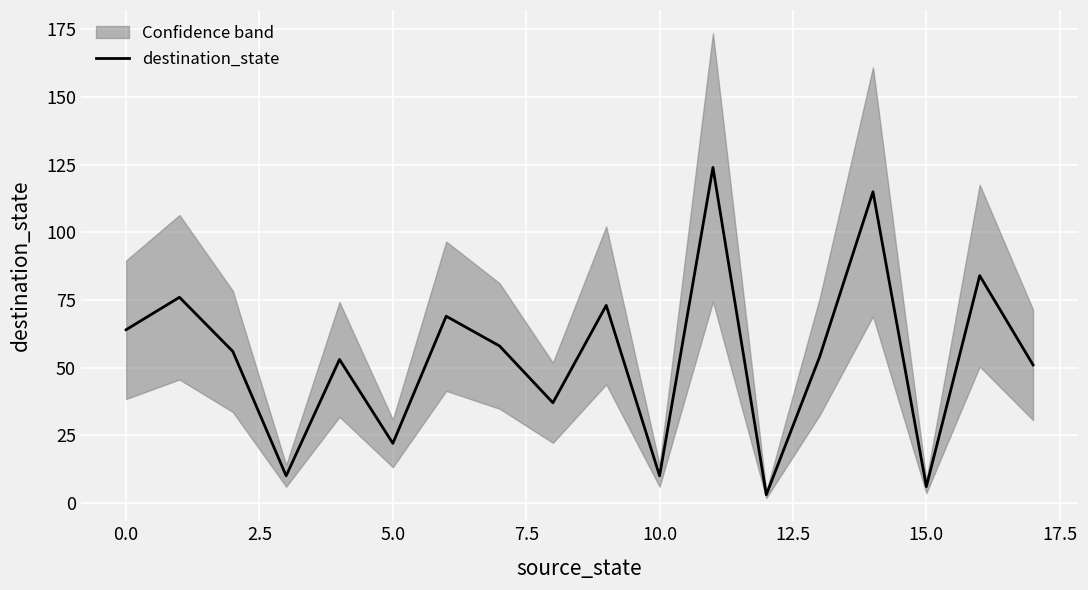

Is it true that the value at 17 is 51?

True